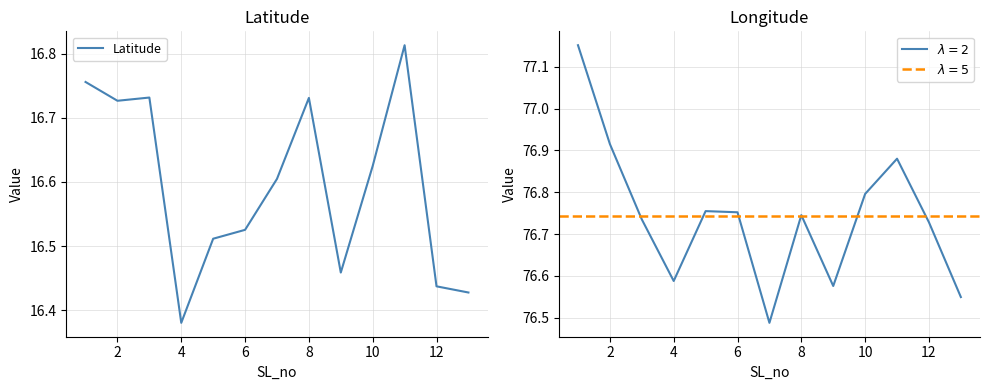

At which label is Latitude closest to 16?

4